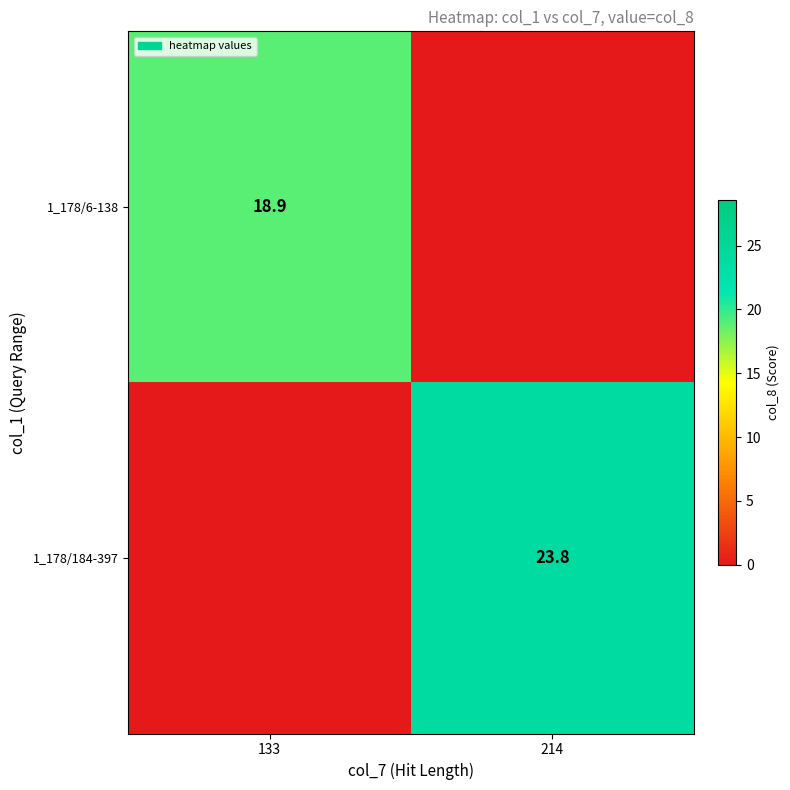

Is the value of 1_178/6-138 at 133 greater than the value of 1_178/184-397 at 214?

No